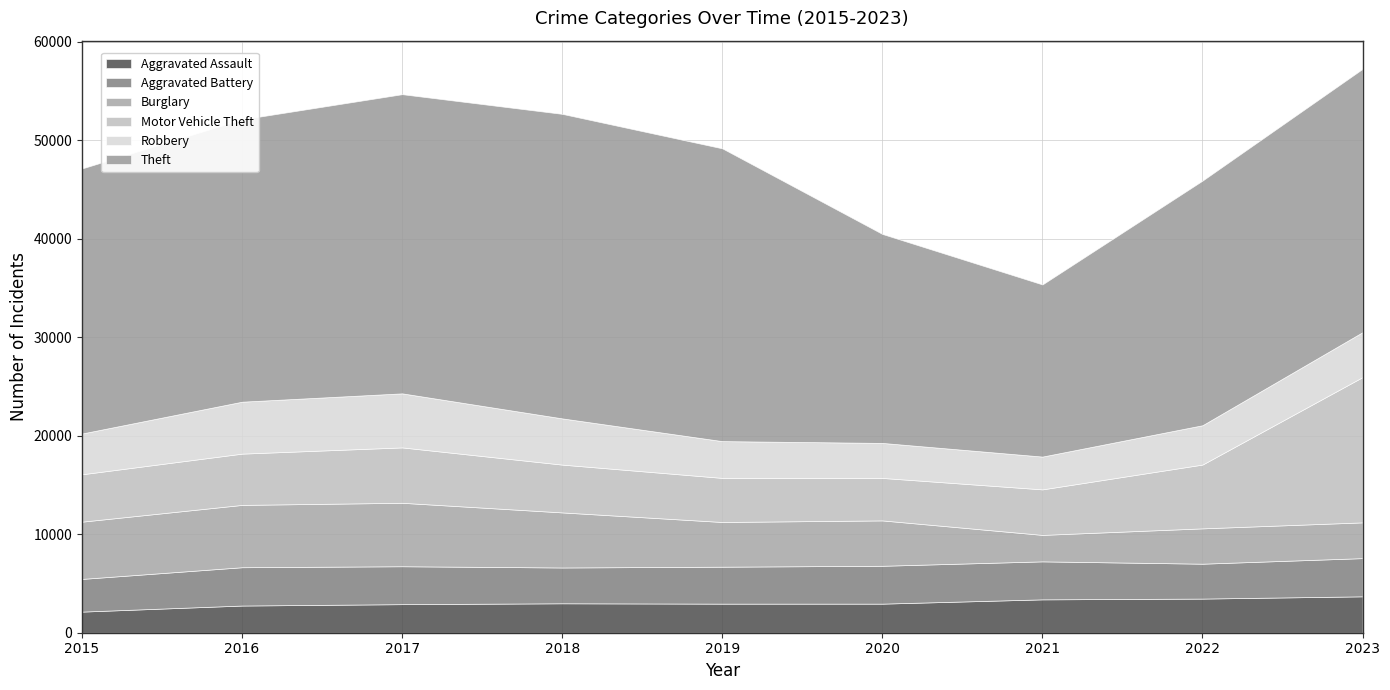

What is the value of the Burglary point at the 4th from the left?

5592